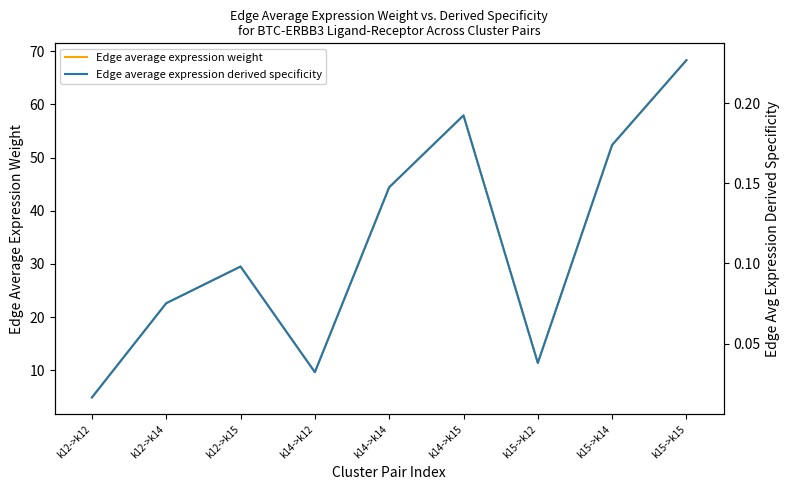

What is the value of the Edge average expression weight point at the 4th from the left?

9.7